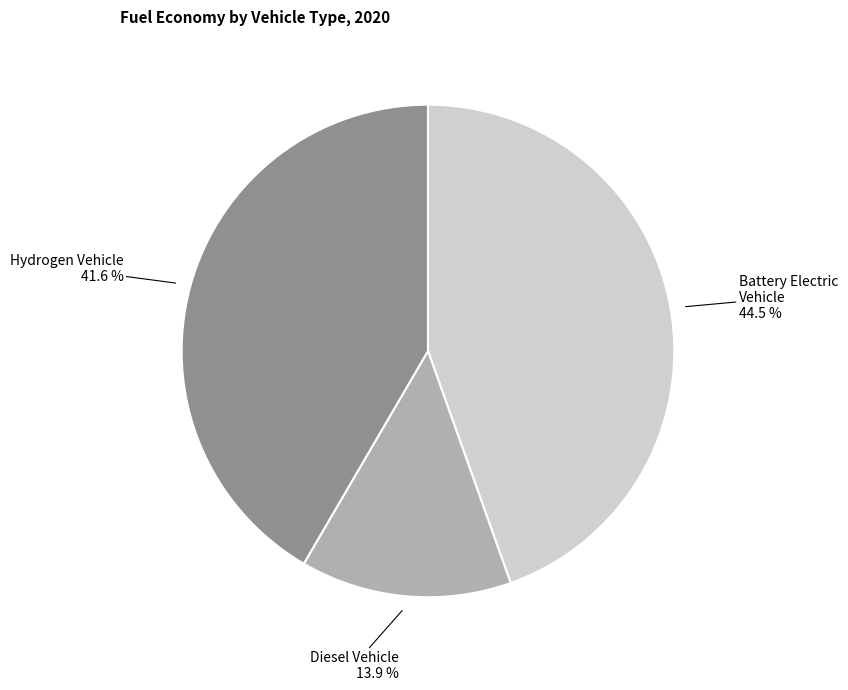

How many segments does this pie chart have?

3